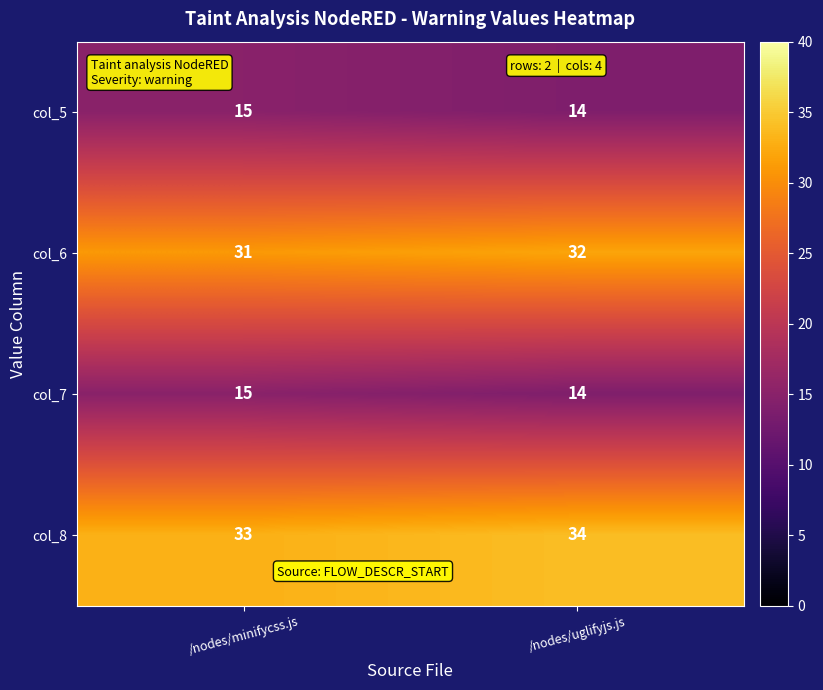

True or false: col_8 has a value of 49 at /nodes/minifycss.js.

False